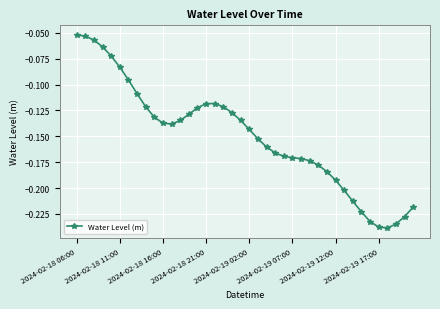

True or false: the data has more than 0 interior local peaks.

True